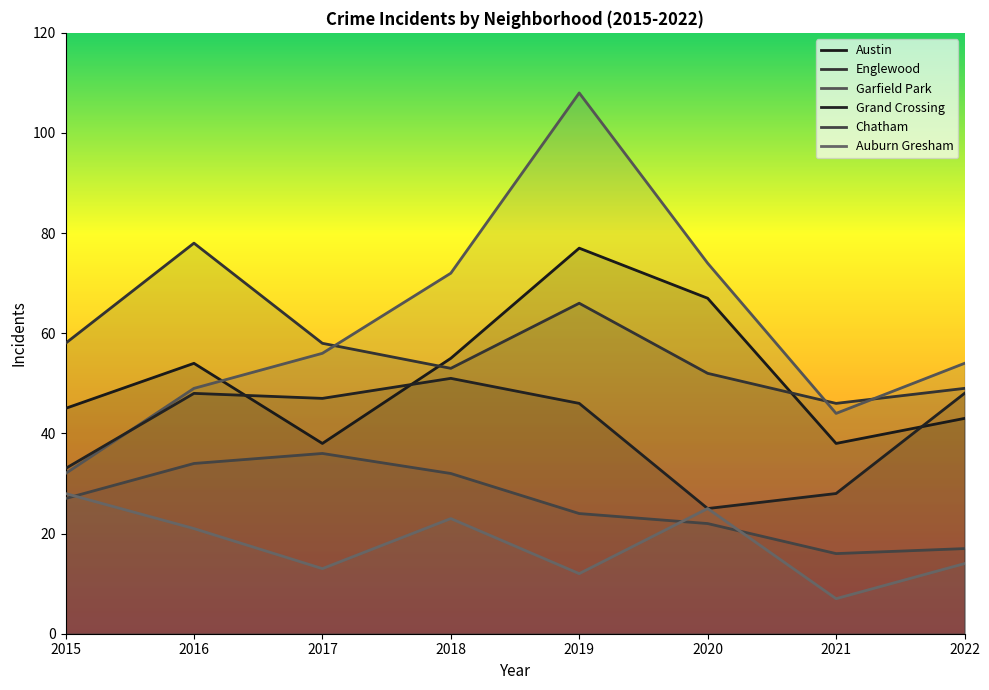

List the labels in order of Grand Crossing value, smallest first.

2020, 2021, 2015, 2019, 2017, 2016, 2022, 2018